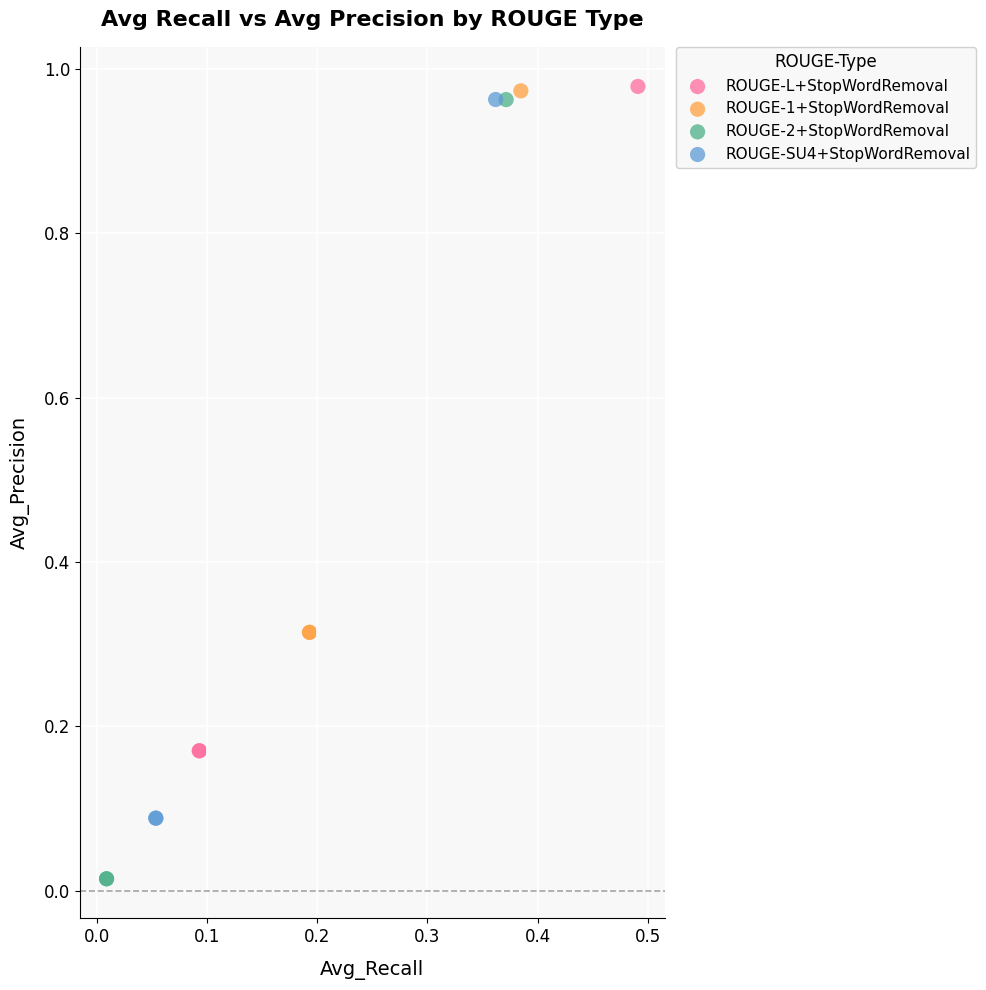

Which series has the widest spread of Y values?

ROUGE-2+StopWordRemoval